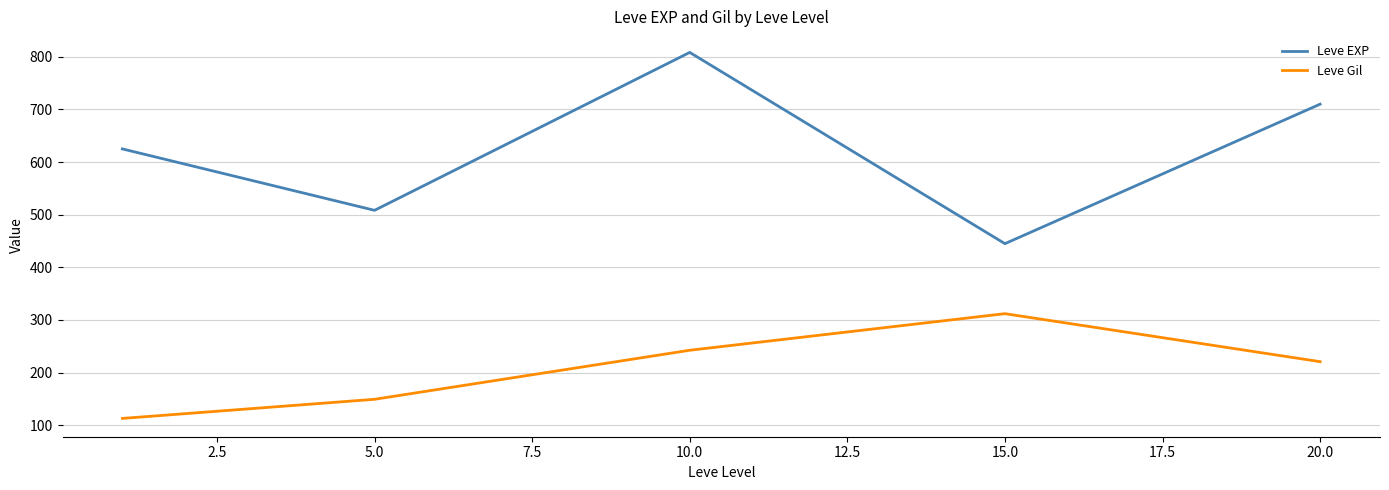

Which series has the largest range (max minus min)?

Leve EXP